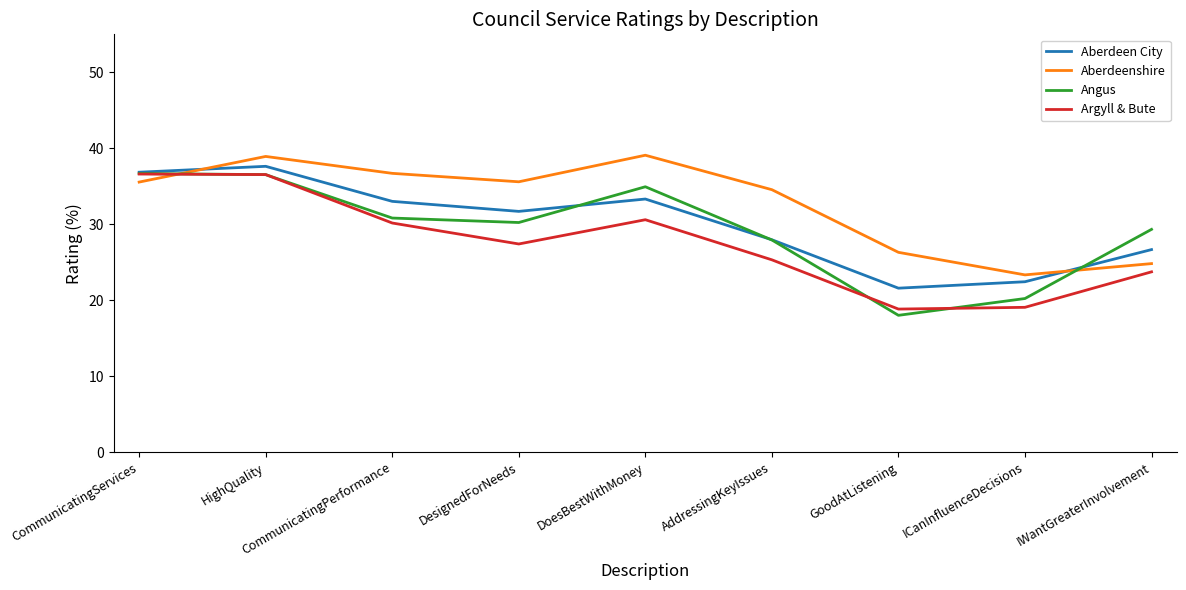

Count the number of data series in this chart.

4